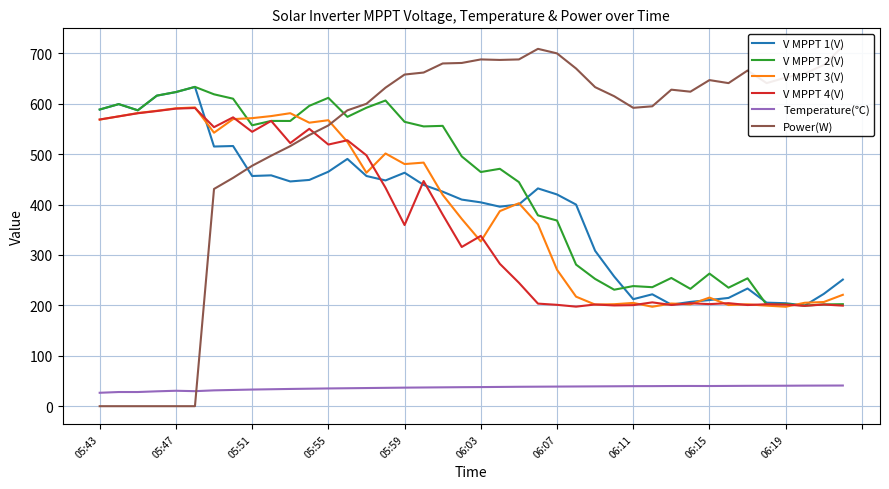

The V MPPT 4(V) series shows 519.1 at 05:55. True or false?

True